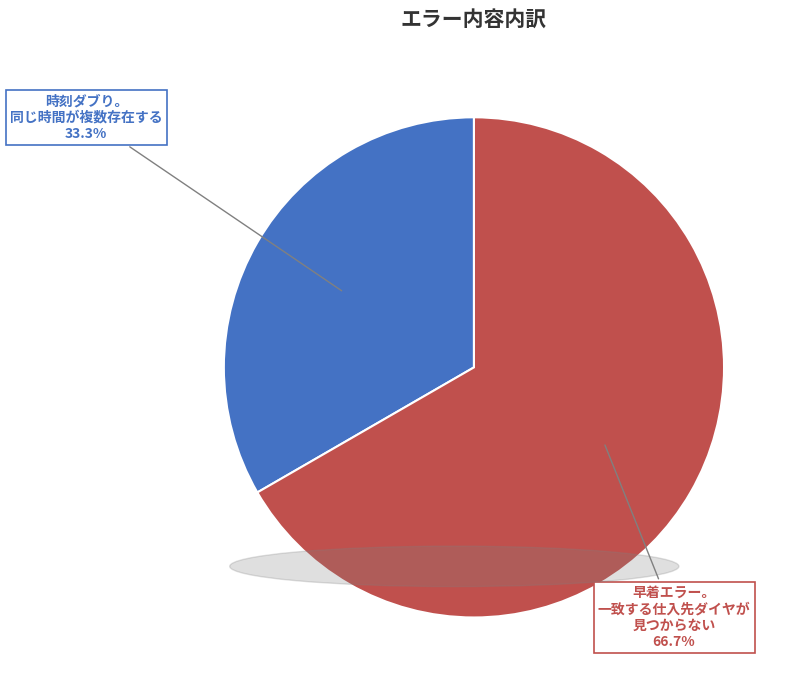

Does any single category account for the majority?

Yes